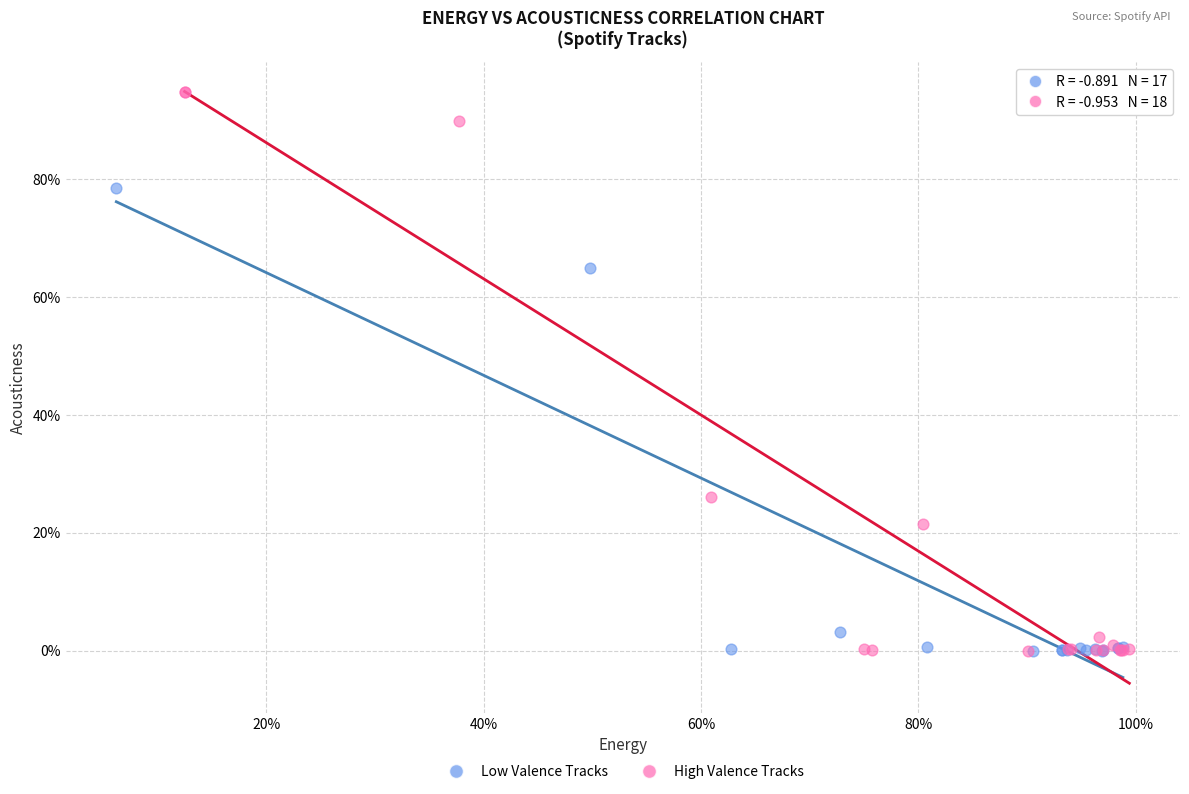

Which series has the largest Y range (max minus min)?

High Valence Tracks